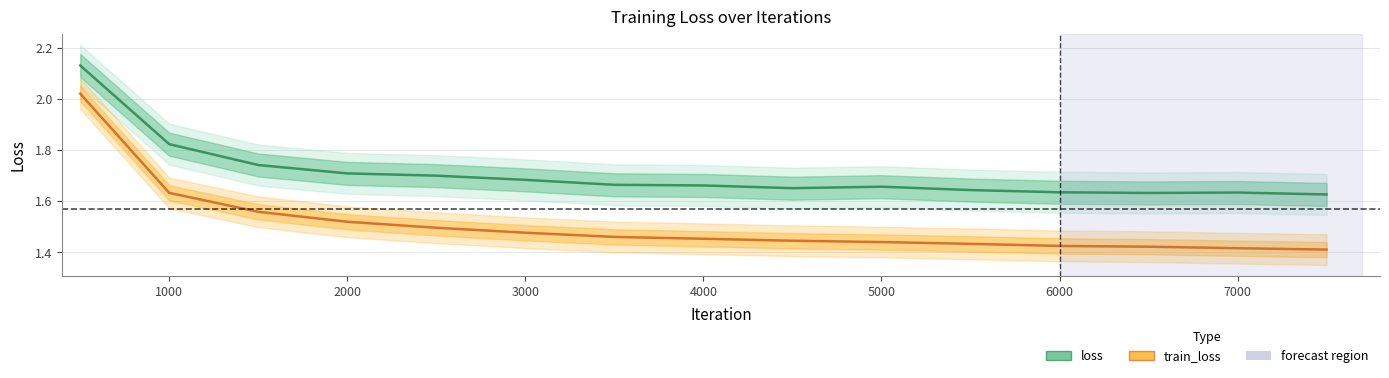

Reading left to right, what are all the values shown in this chart?

loss: 2.1	1.8	1.7	1.7	1.7	1.7	1.7	1.7	1.7	1.7	1.6	1.6	1.6	1.6	1.6
train_loss: 2.0	1.6	1.6	1.5	1.5	1.5	1.5	1.5	1.4	1.4	1.4	1.4	1.4	1.4	1.4